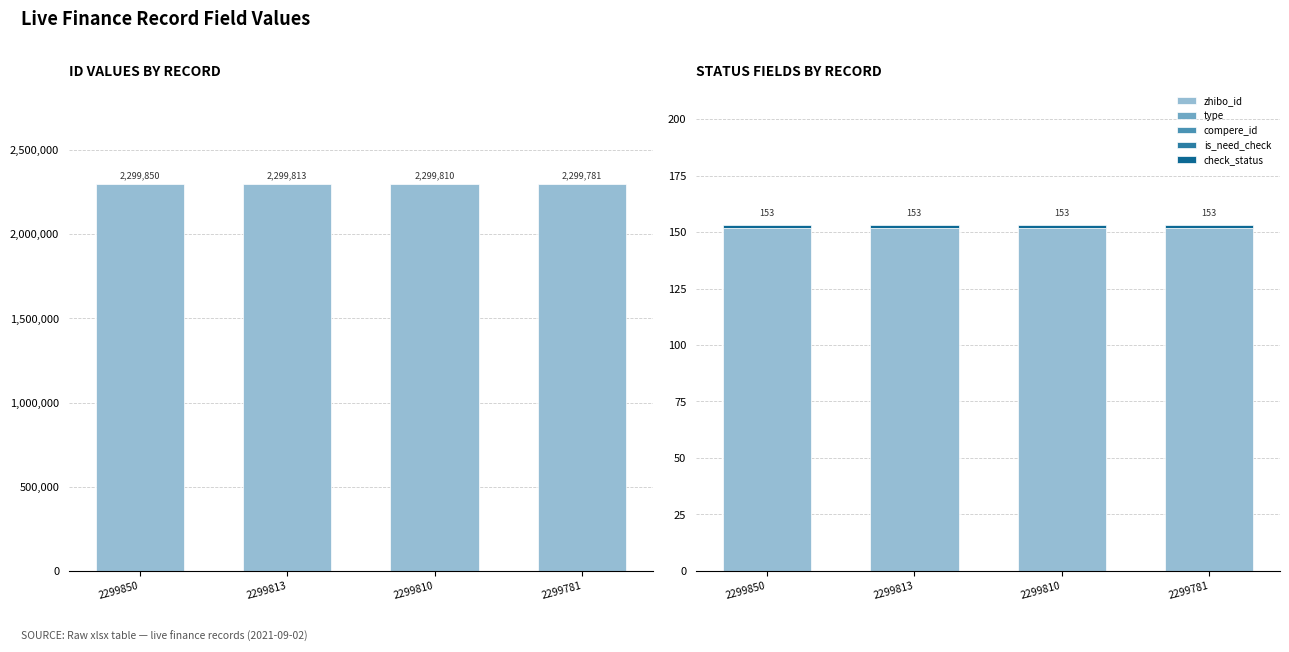

Reading left to right, extract all data points from this chart.

id: 2299850=2299850	2299813=2299813	2299810=2299810	2299781=2299781
zhibo_id: 2299850=152	2299813=152	2299810=152	2299781=152
type: 2299850=0	2299813=0	2299810=0	2299781=0
compere_id: 2299850=0	2299813=0	2299810=0	2299781=0
is_need_check: 2299850=0	2299813=0	2299810=0	2299781=0
check_status: 2299850=1	2299813=1	2299810=1	2299781=1